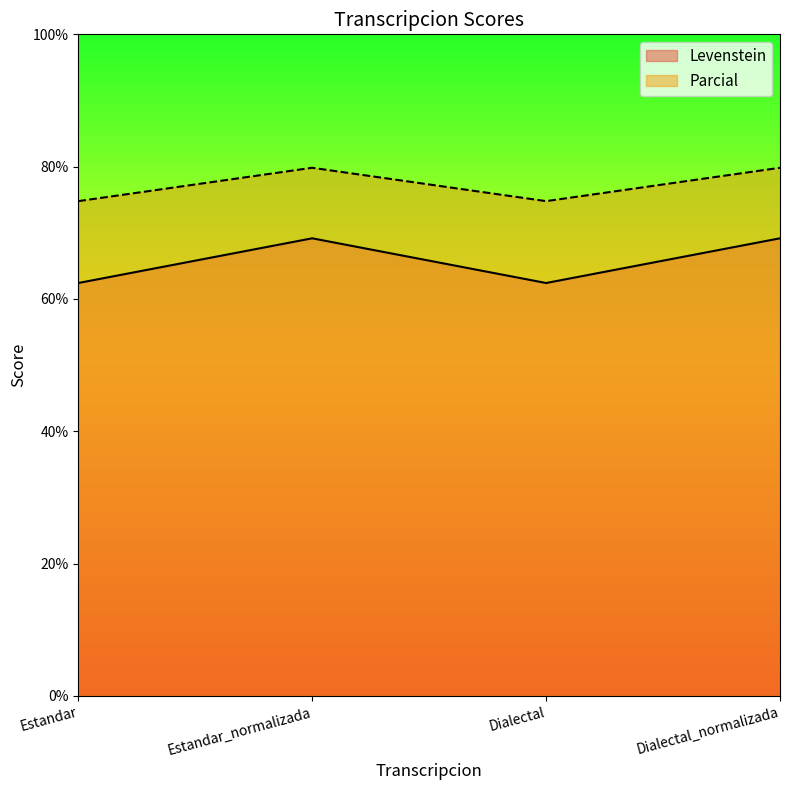

Rank the series at Estandar_normalizada from lowest to highest value.

Levenstein, Parcial